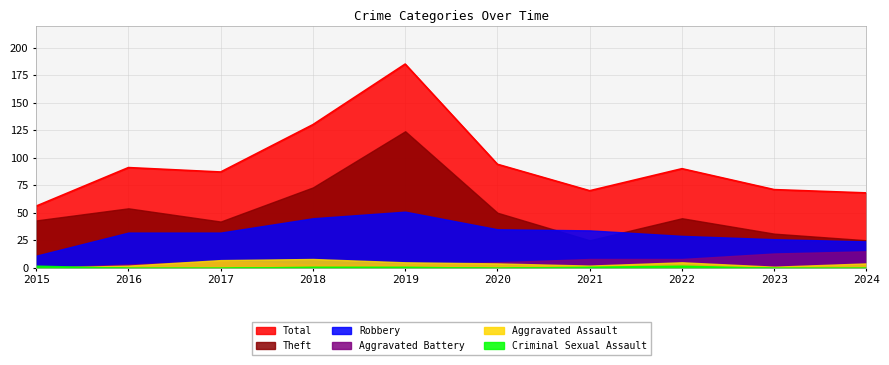

What is the maximum value shown in the chart?

185